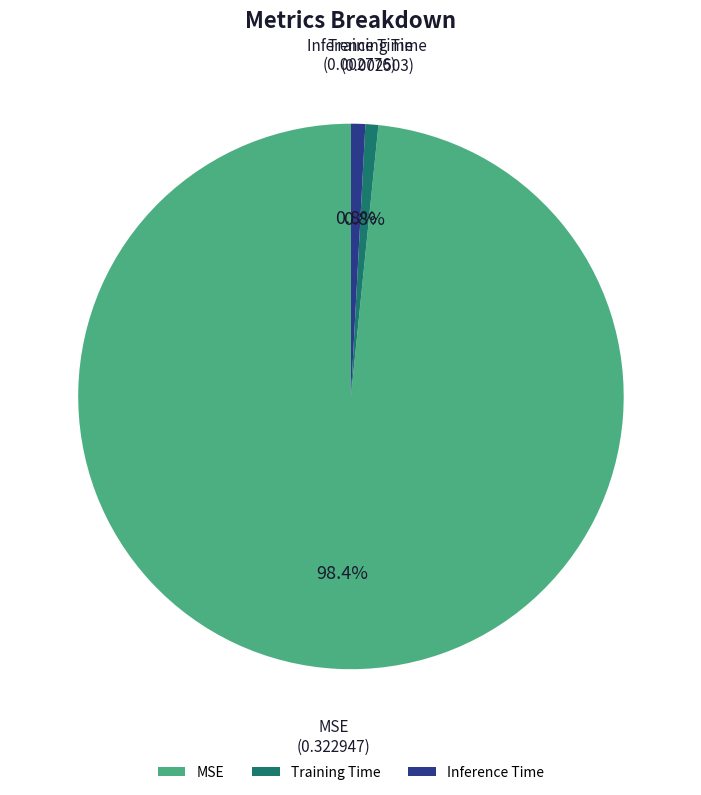

Combined, do MSE and Training Time account for over 50%?

Yes